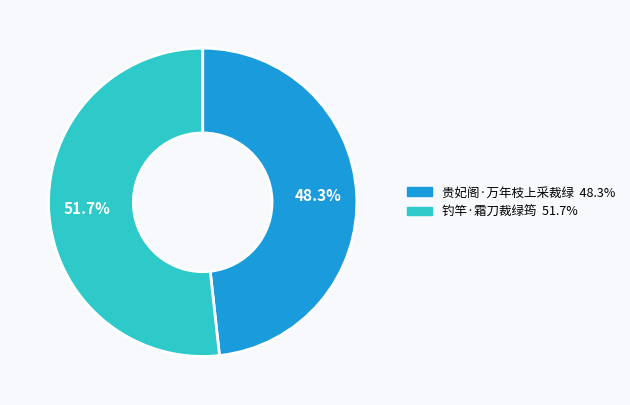

To the nearest percent, what is the difference between the 钓竿·霜刀裁绿筠 and 贵妃阁·万年枝上采裁绿 slice percentages?

3%